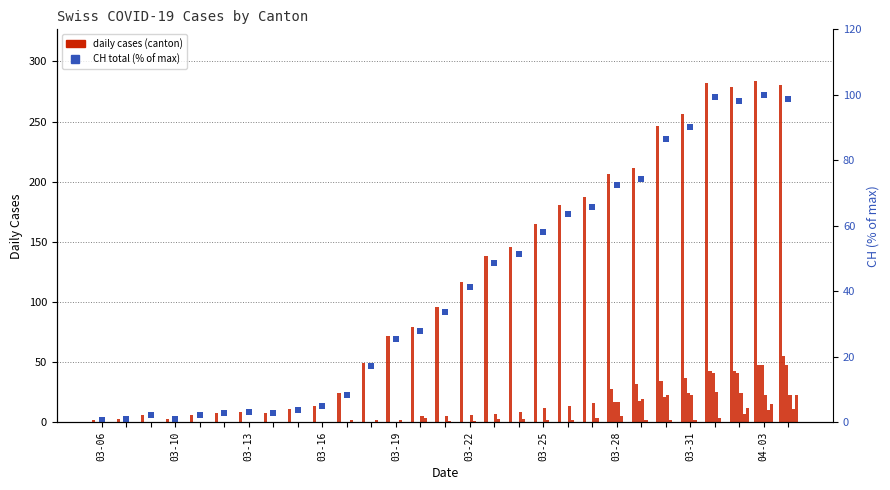

Reading left to right, what are all the values shown in this chart?

CH: 2	3	6	3	6	8	9	8	11	14	24	49	72	79	96	117	138	146	165	181	187	206	211	246	256	282	279	284	280
TI: 0	0	0	0	0	0	0	0	0	0	0	0	0	0	0	0	0	0	0	0	0	28	32	34	37	43	43	48	55
GE: 0	0	0	0	0	0	0	0	0	0	0	0	0	0	0	0	0	0	0	0	0	17	18	21	24	41	41	48	48
VS: 0	0	0	0	0	0	0	0	0	0	0	0	0	5	5	6	7	9	12	14	16	17	19	23	23	25	24	23	23
BL: 0	0	0	0	0	0	0	0	0	0	2	2	2	4	1	1	3	3	2	2	4	5	2	2	2	4	7	10	11
ZH: 0	0	0	0	0	0	0	0	0	0	0	0	0	0	0	0	0	0	0	0	0	0	0	0	0	0	12	15	23